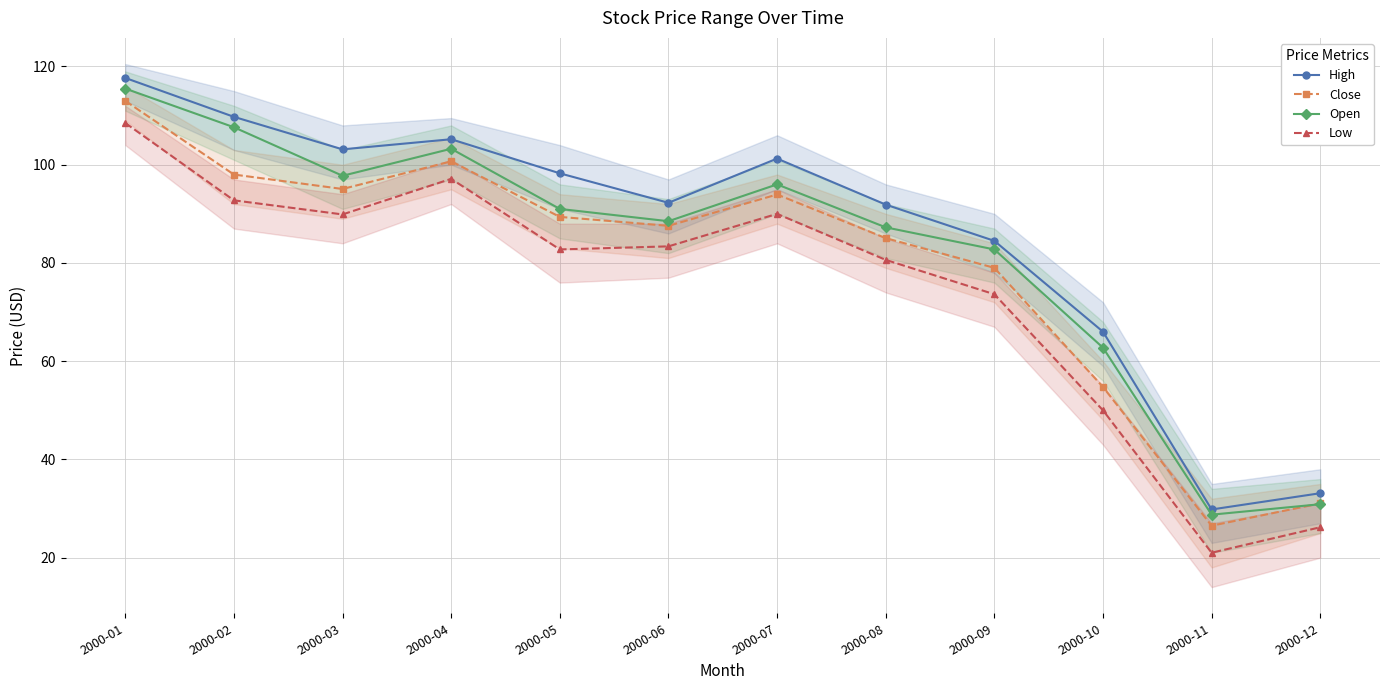

Reading left to right, what are all the values shown in this chart?

High: 2000-01=117.7	2000-02=109.8	2000-03=103.1	2000-04=105.2	2000-05=98.2	2000-06=92.2	2000-07=101.2	2000-08=91.9	2000-09=84.5	2000-10=66.0	2000-11=29.8	2000-12=33.1
Close: 2000-01=113.0	2000-02=98.0	2000-03=95.1	2000-04=100.7	2000-05=89.4	2000-06=87.6	2000-07=93.9	2000-08=85.1	2000-09=79.0	2000-10=54.8	2000-11=26.5	2000-12=31.1
Open: 2000-01=115.5	2000-02=107.6	2000-03=97.8	2000-04=103.2	2000-05=91.0	2000-06=88.5	2000-07=96.0	2000-08=87.2	2000-09=82.8	2000-10=62.8	2000-11=28.8	2000-12=30.9
Low: 2000-01=108.5	2000-02=92.8	2000-03=89.9	2000-04=97.1	2000-05=82.8	2000-06=83.4	2000-07=90.0	2000-08=80.6	2000-09=73.6	2000-10=50.0	2000-11=21.0	2000-12=26.2